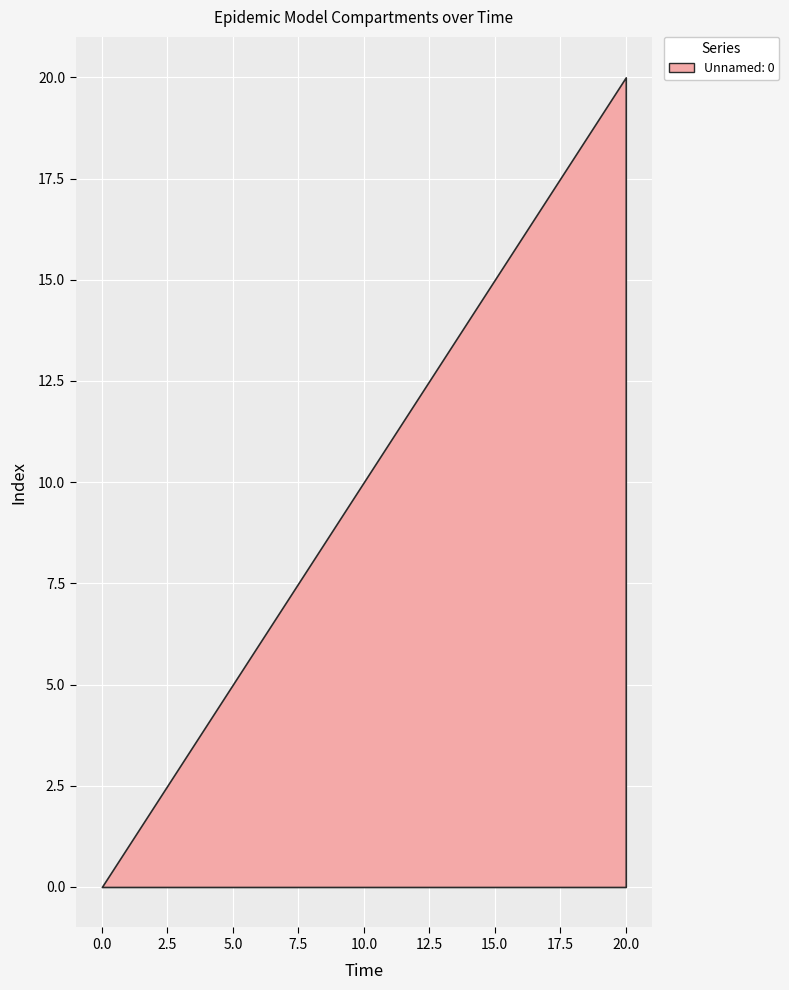

Where is the data nearest to the value 10?

10.0